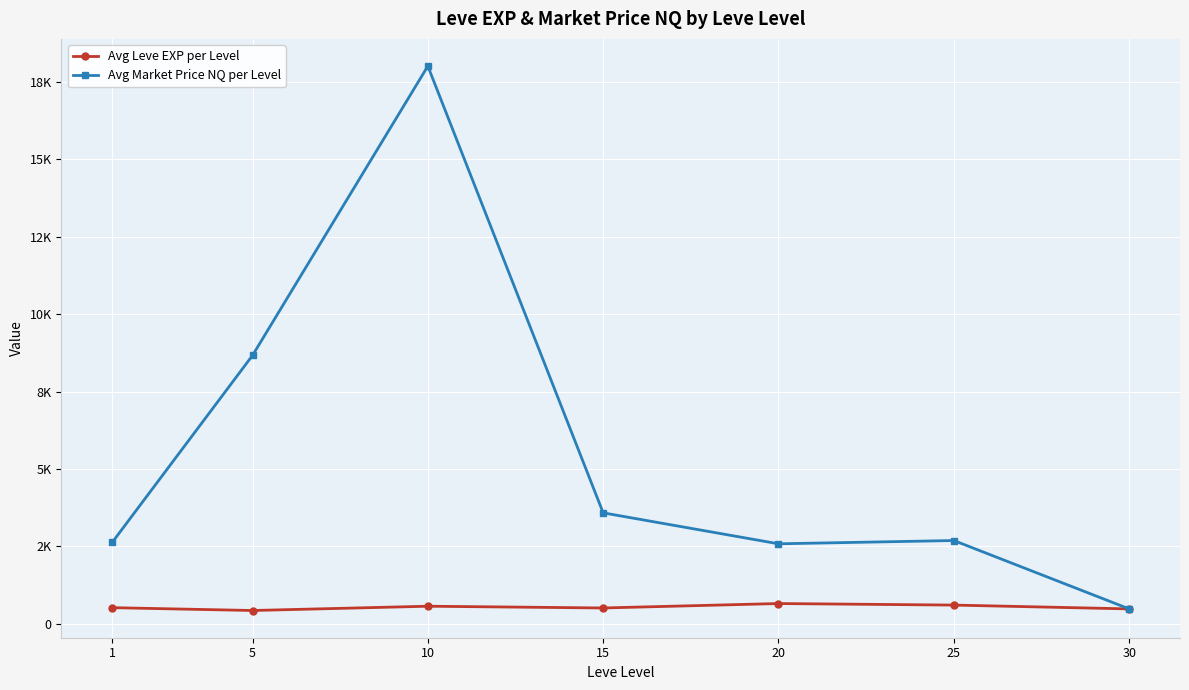

Reading left to right, list all the values displayed in this chart.

Avg Leve EXP per Level: 1=520.0	5=428.3	10=566.7	15=510.0	20=653.3	25=603.3	30=480.0
Avg Market Price NQ per Level: 1=2630.2	5=8669.1	10=18015.2	15=3583.2	20=2583.2	25=2688.9	30=480.5